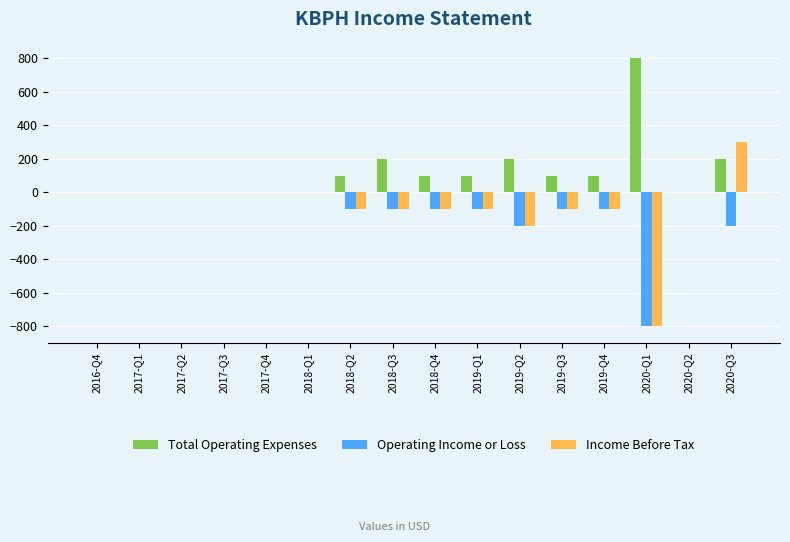

What is the greatest value displayed?

800